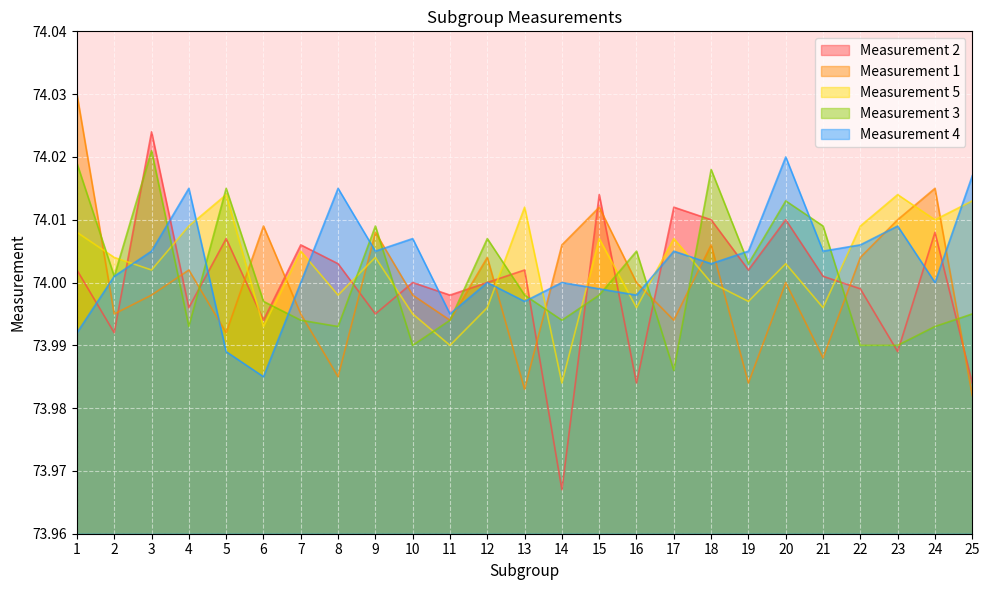

At which category does 1 reach its first local valley?

2